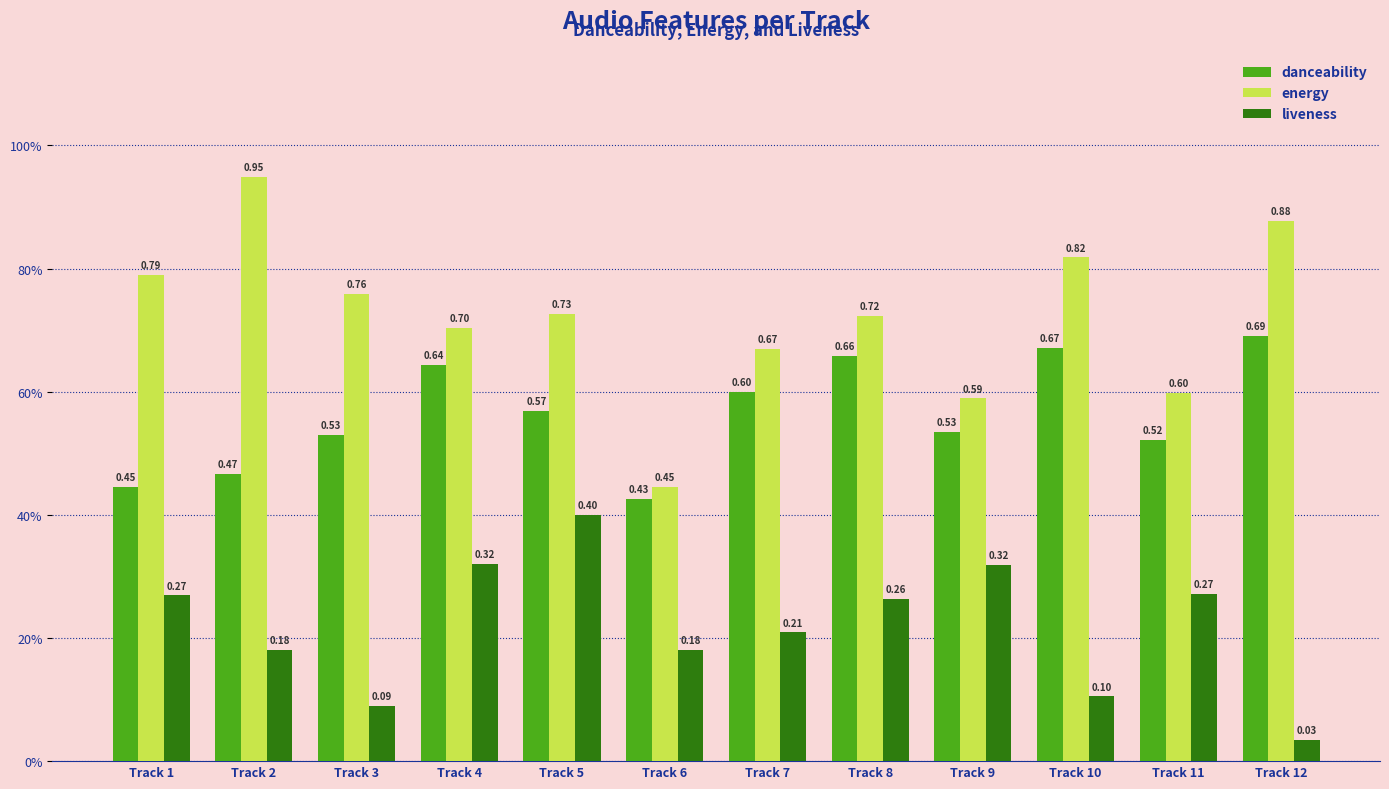

What is the difference between the maximum and second lowest values in the liveness series?

0.3